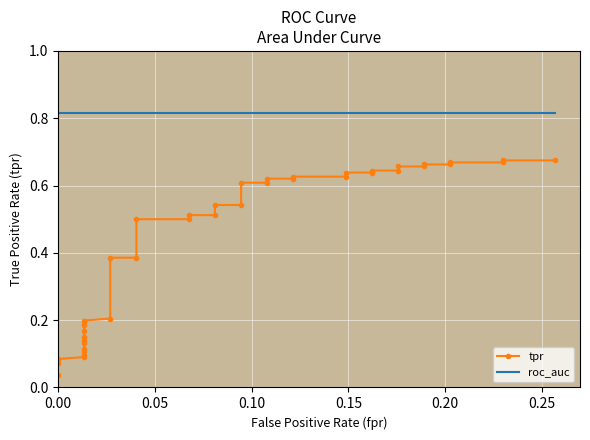

What are all the series names shown in the legend?

tpr, roc_auc